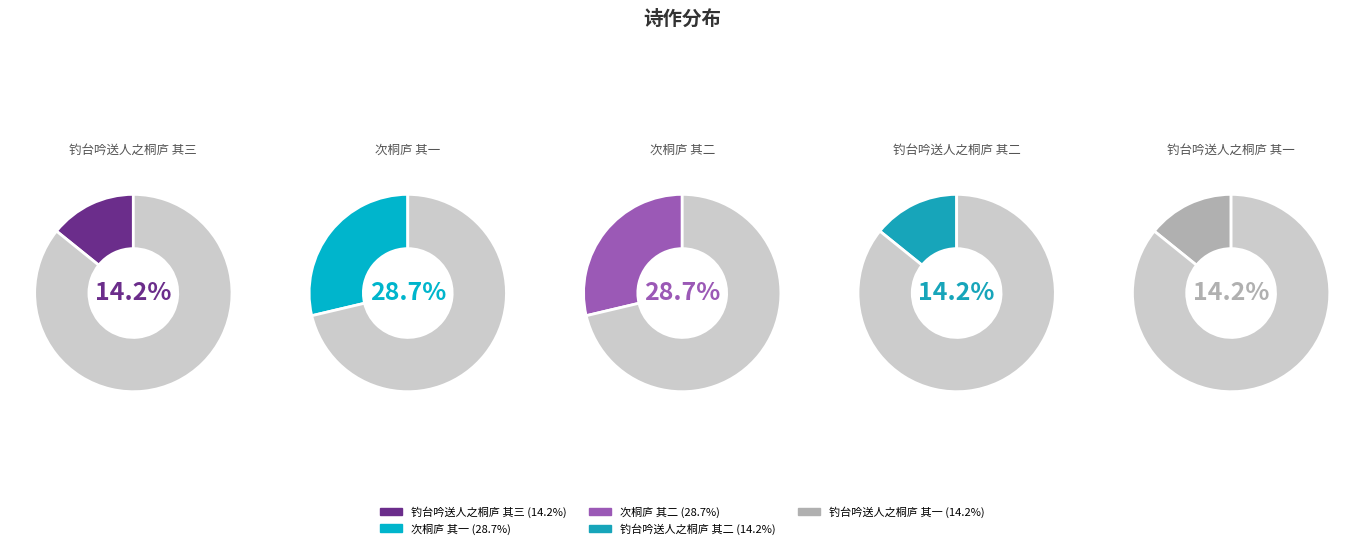

To the nearest percent, what is the difference between the 钓台吟送人之桐庐 其三 and 次桐庐 其二 slice percentages?

14%